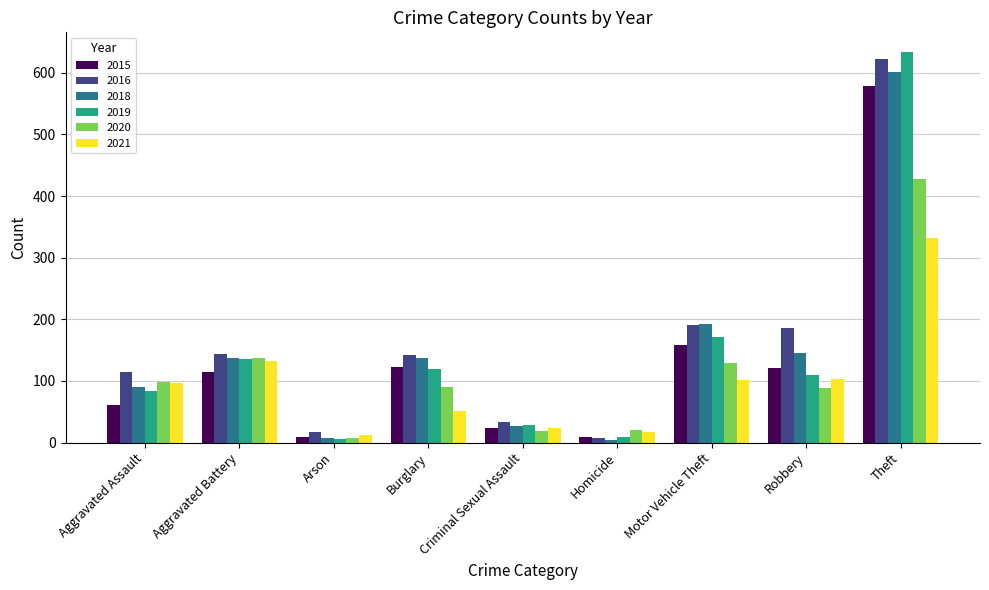

Which series has the largest range (max minus min)?

2019